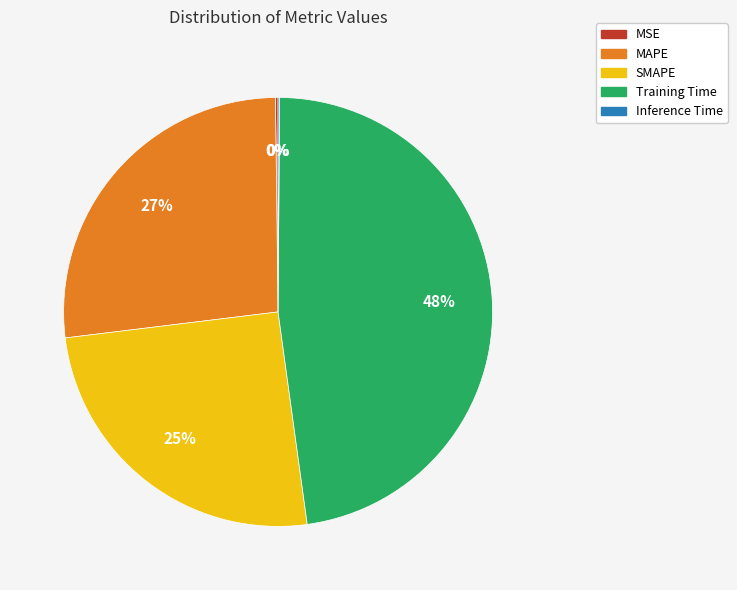

The SMAPE slice represents 20% of the pie. True or false?

False